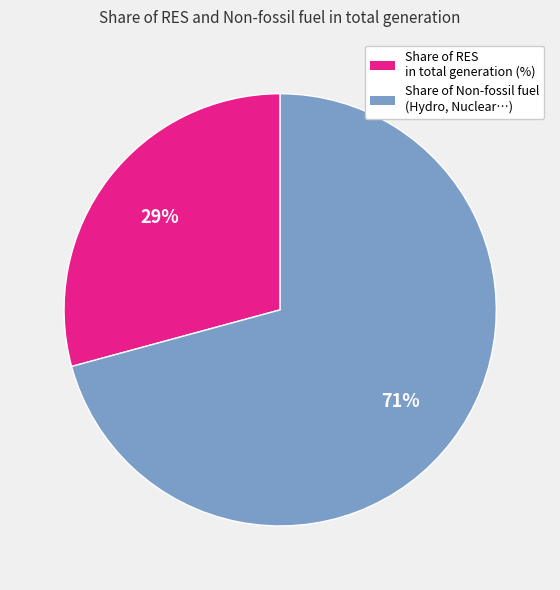

To the nearest percent, what is the difference between the largest and smallest slice percentages?

42%